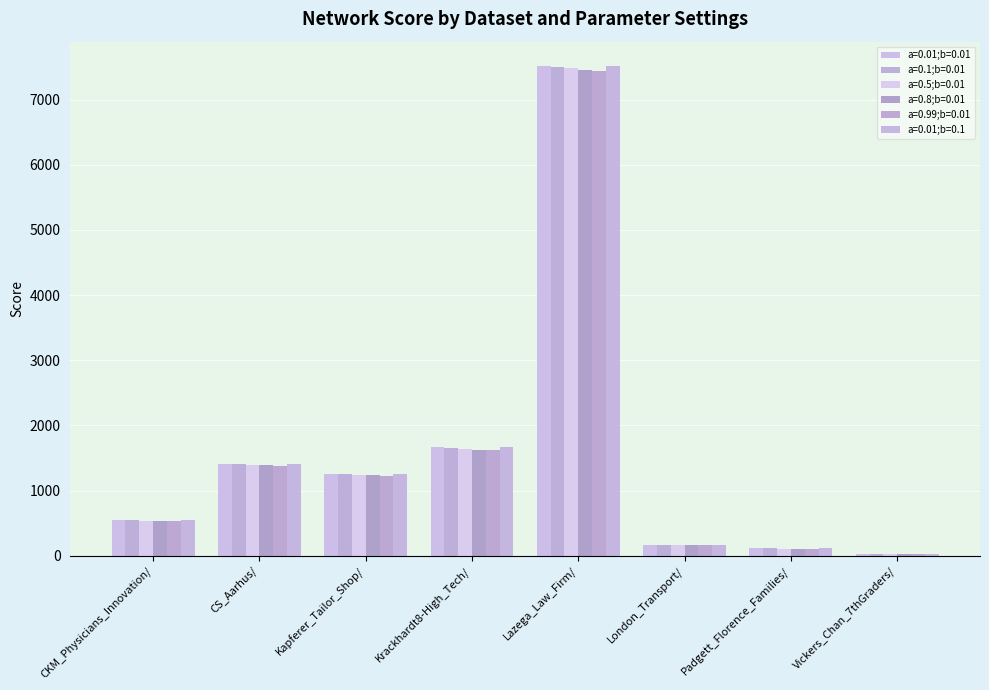

The a=0.01;b=0.1 series shows 65.7 at Padgett_Florence_Families/. True or false?

False